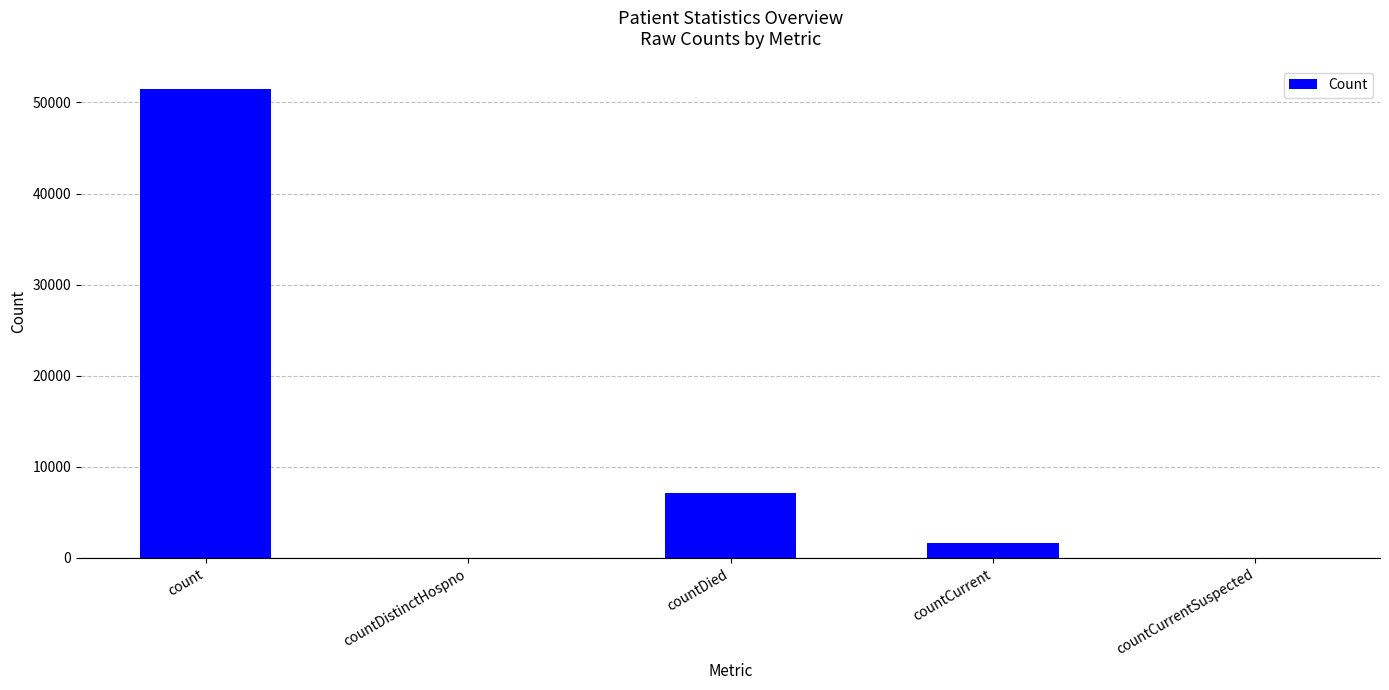

Which category has the highest value across all series?

count